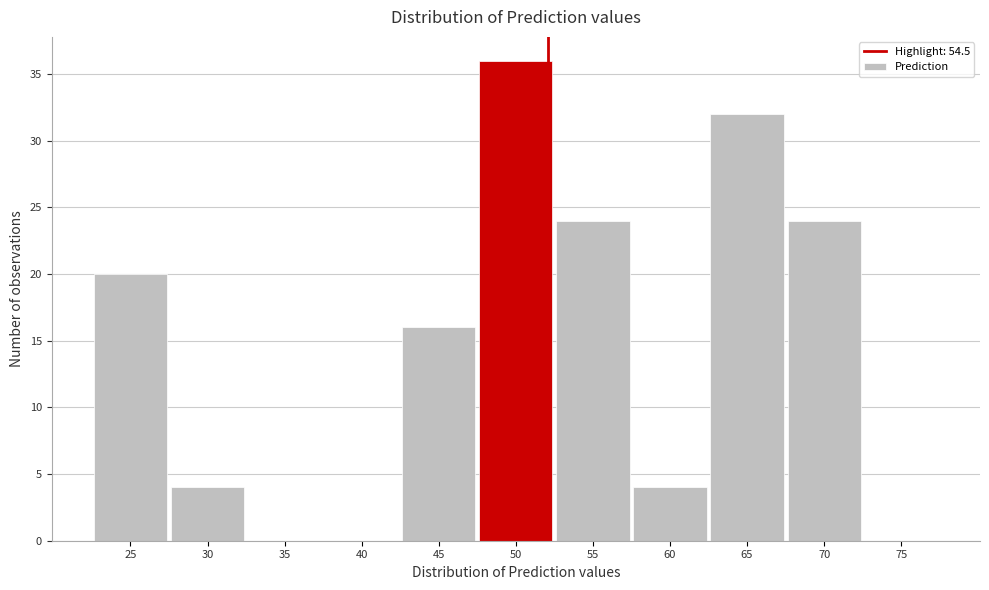

Reading right to left, list all the values displayed in this chart.

75=0	70=24	65=32	60=4	55=24	50=36	45=16	40=0	35=0	30=4	25=20